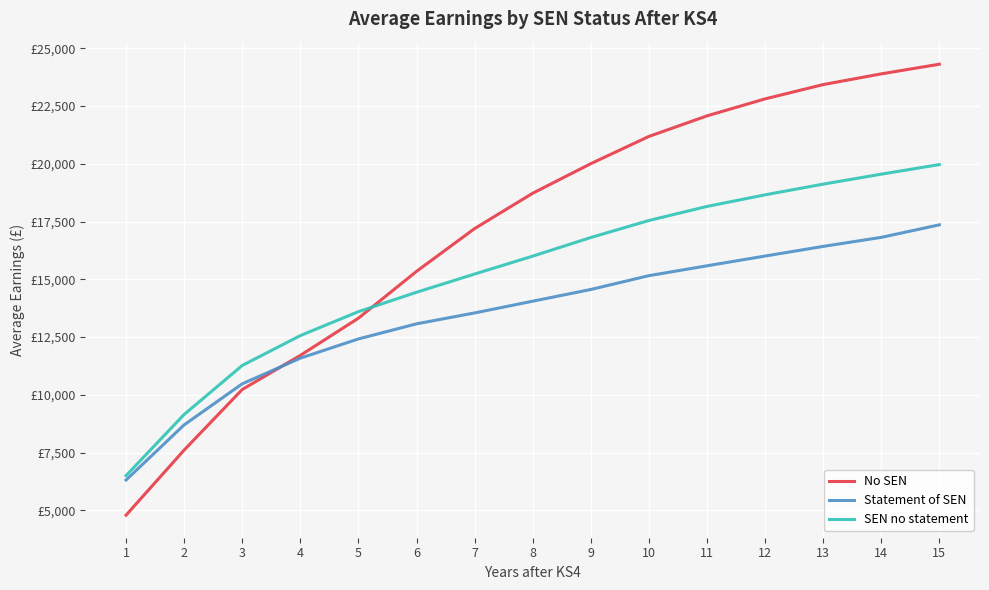

Is this an area chart (filled region under the line)?

No